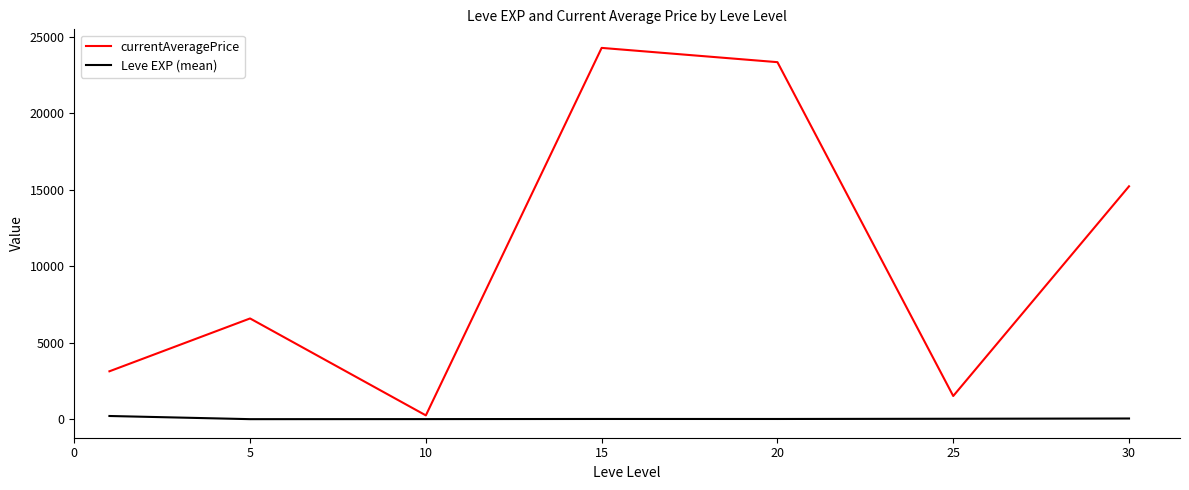

What is the difference between the maximum and minimum values in the Leve EXP (mean) series?

207.0